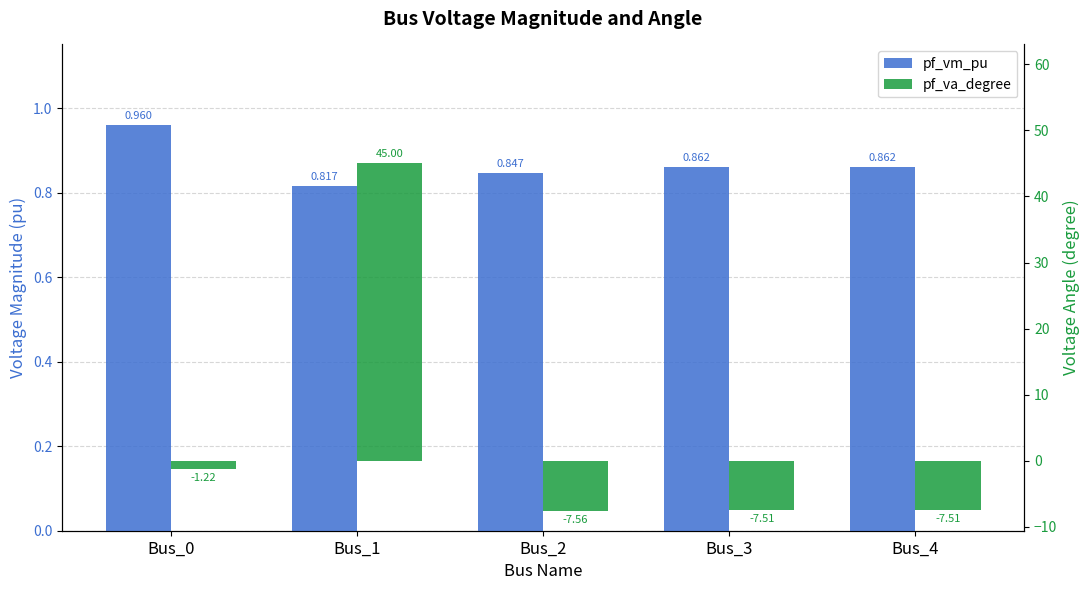

The pf_vm_pu series shows 0.8 at Bus_2. True or false?

True